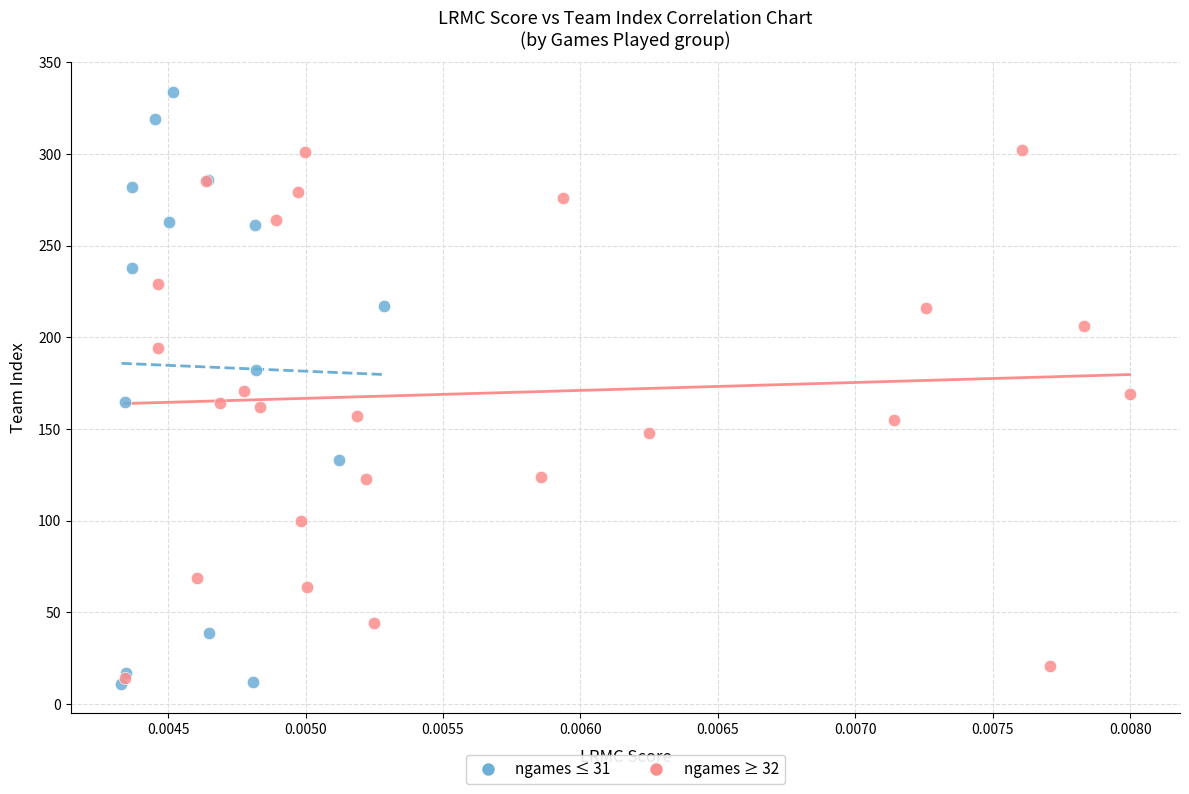

What are all the series names shown in the legend?

ngames ≤ 31, ngames ≥ 32